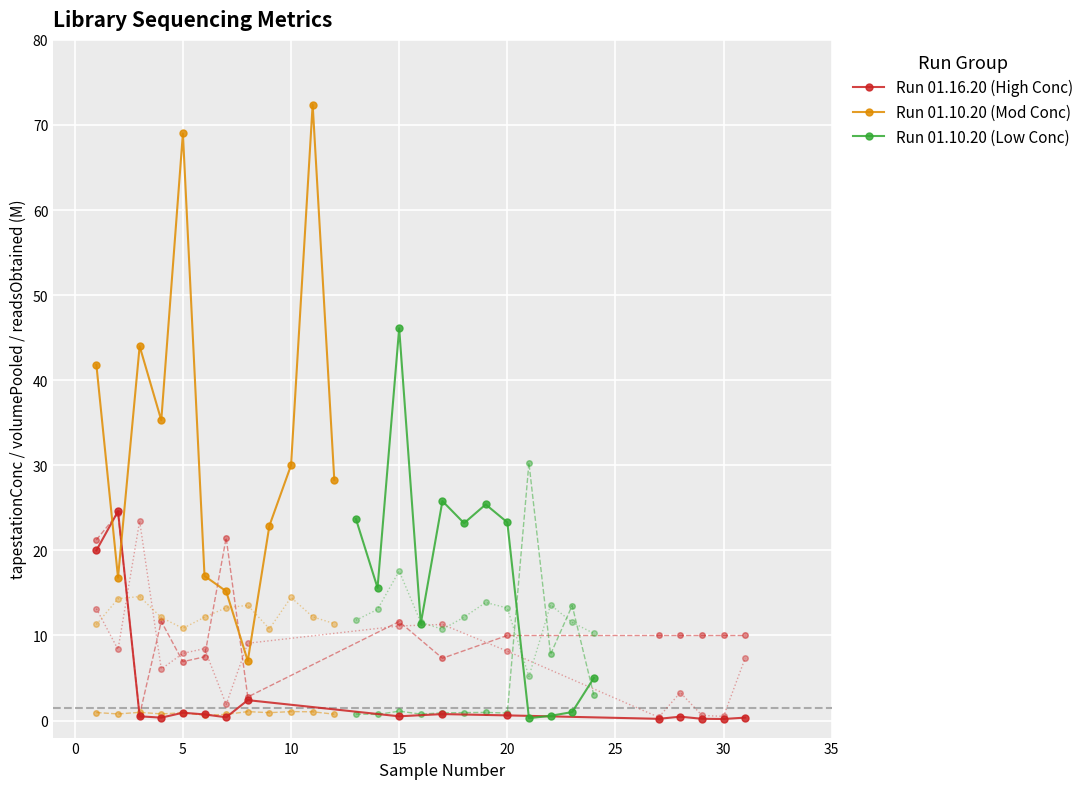

How many interior local valleys does the tapestationConc series have?

12